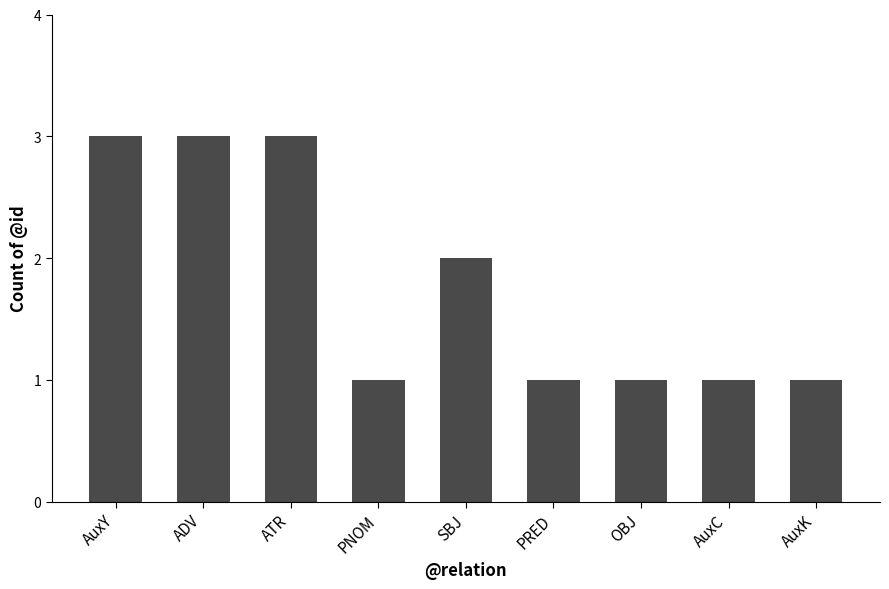

What is the label of the 3rd bar from the right?

OBJ